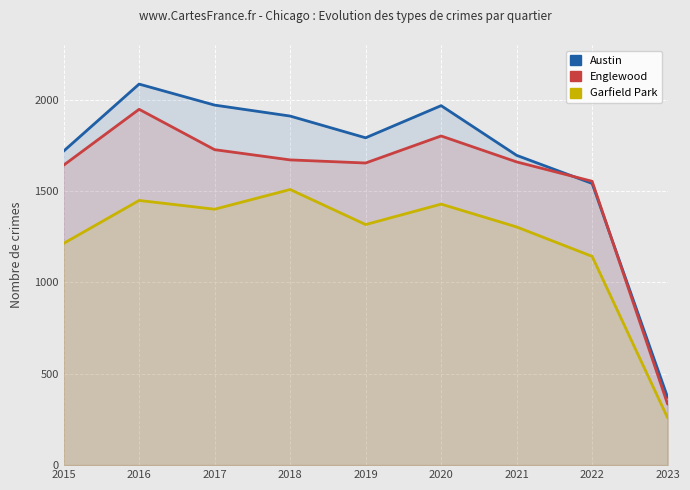

Which category has the highest value in the Garfield Park series?

2018